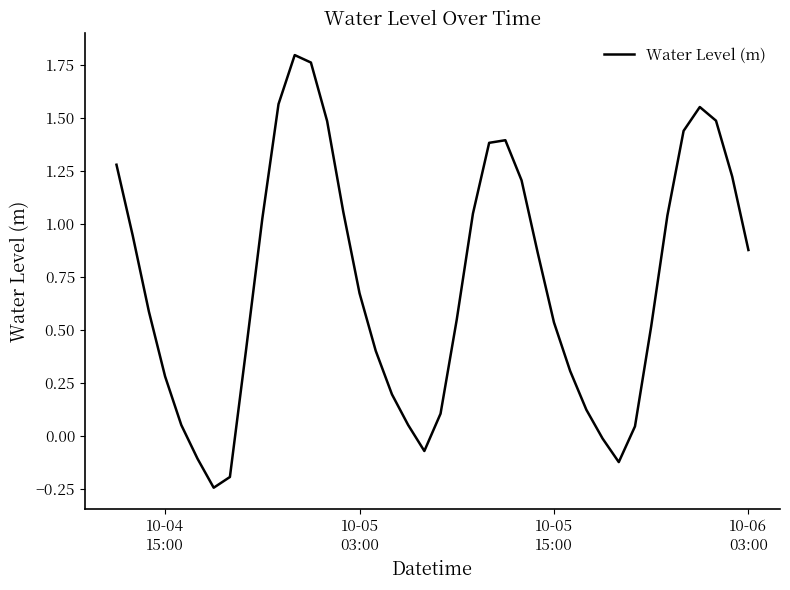

What is the difference between the maximum and minimum values?

2.0